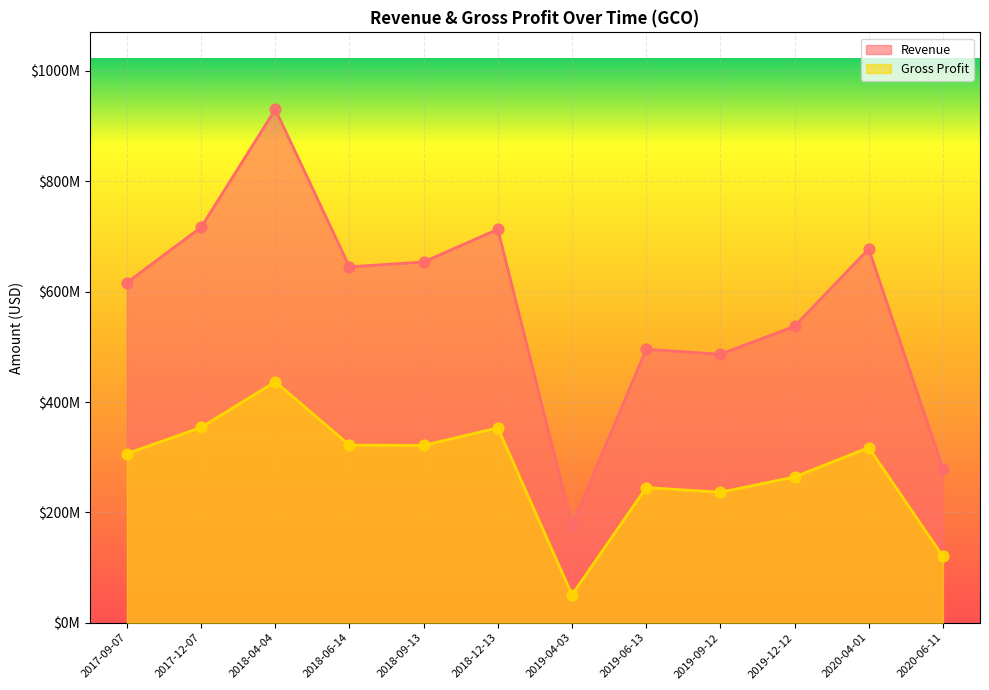

Which series reaches the minimum Y coordinate?

Gross Profit